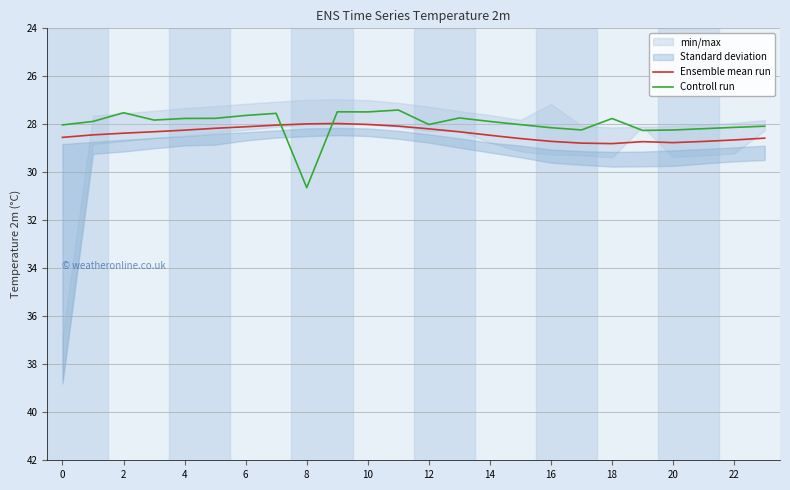

Rank the series at 12 from lowest to highest value.

Controll run, Ensemble mean run